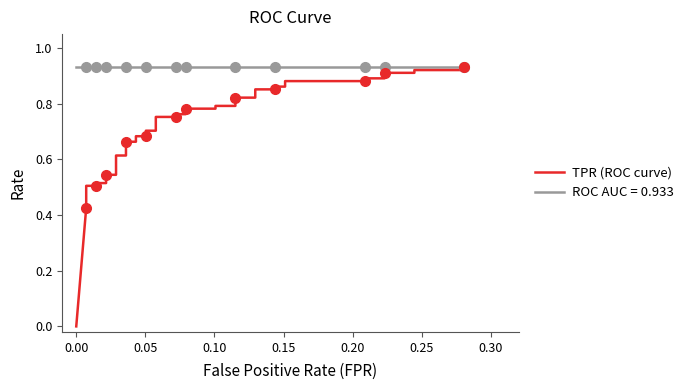

True or false: the data shows 0.2 at 17.

False